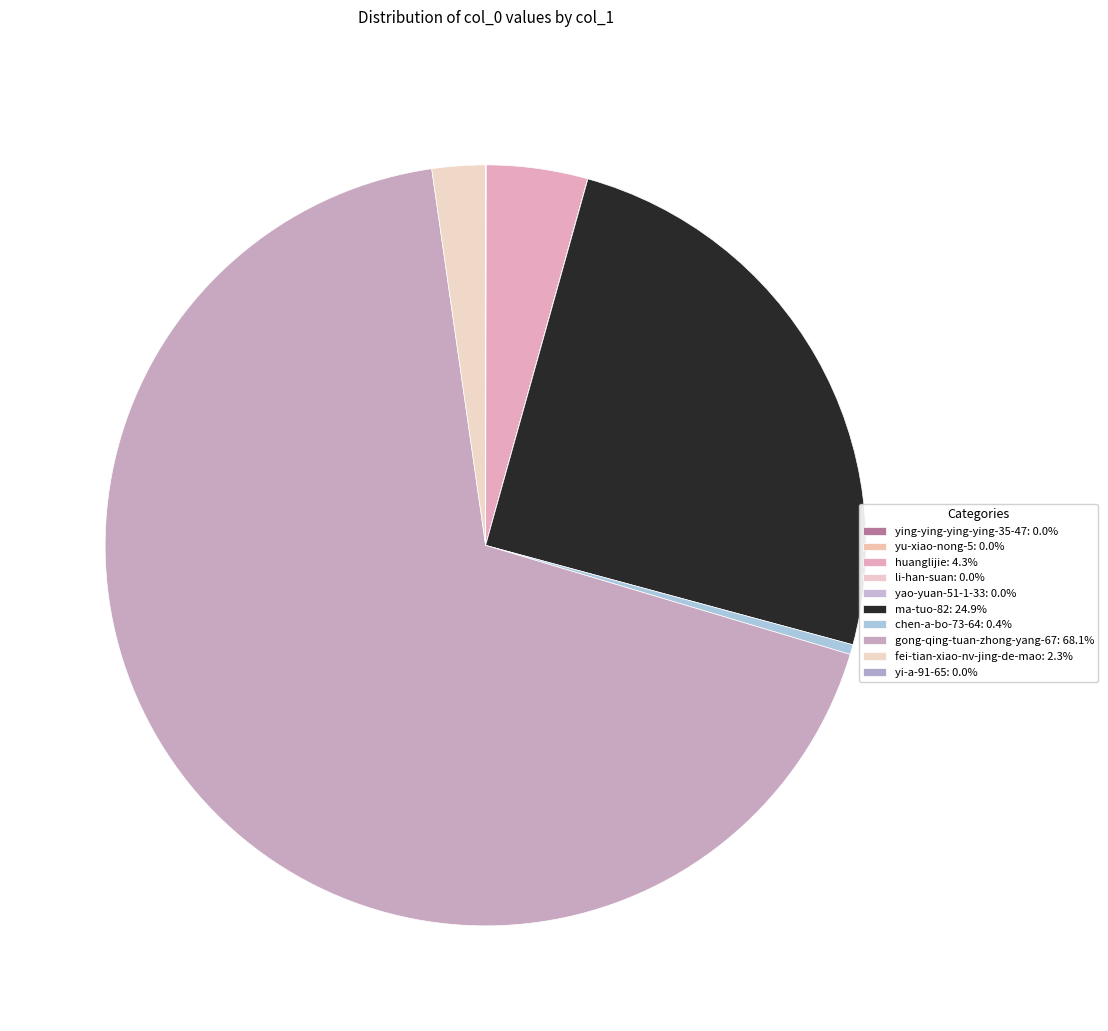

How many segments does this pie chart have?

10